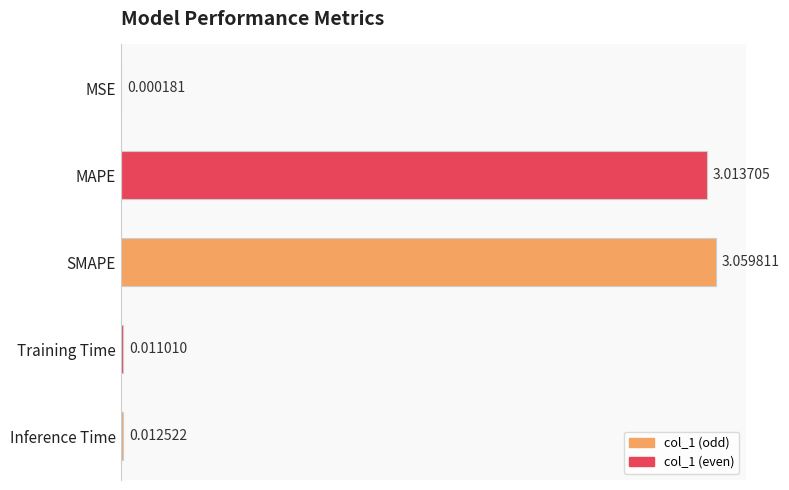

What is the sum of all values?

6.1